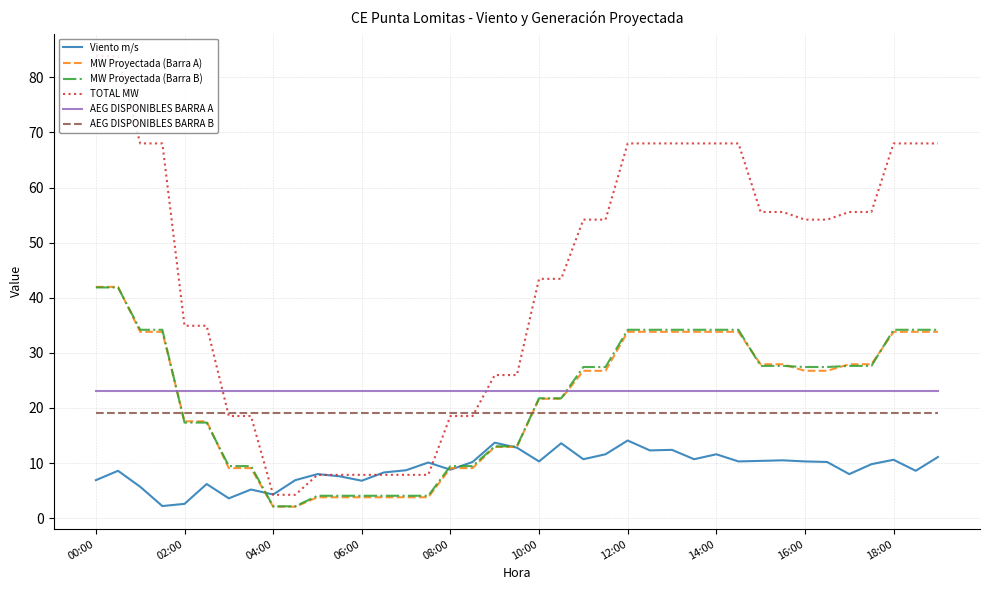

What are all the series names shown in the legend?

Viento m/s, MW Proyectada (Barra A), MW Proyectada (Barra B), TOTAL MW, AEG DISPONIBLES BARRA A, AEG DISPONIBLES BARRA B